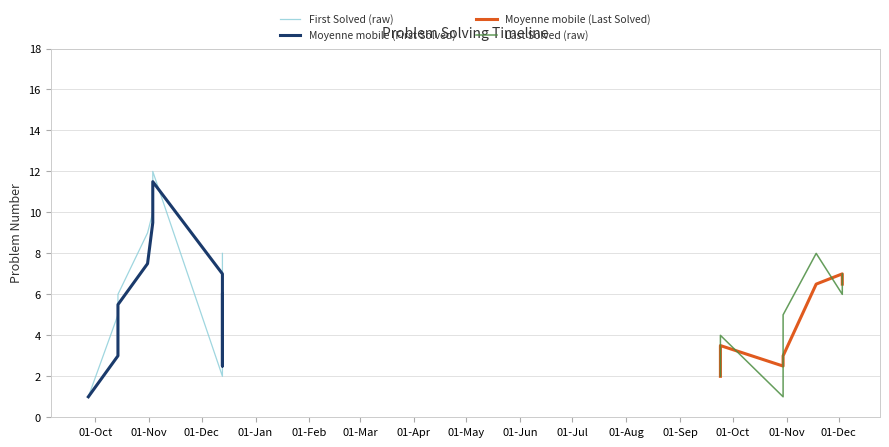

What is the difference between the maximum and second lowest values?

10